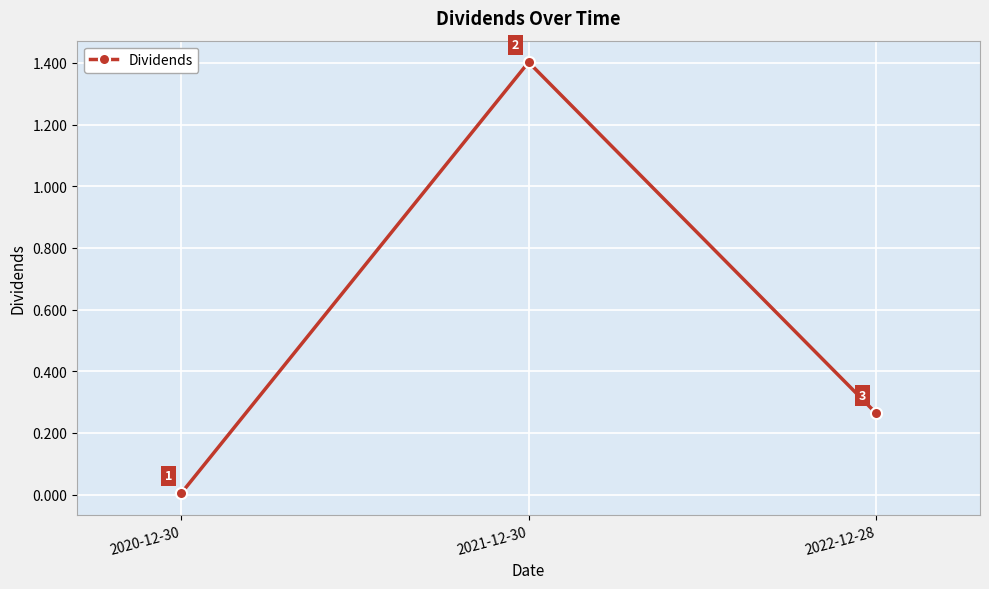

How many lines are shown in the chart?

1